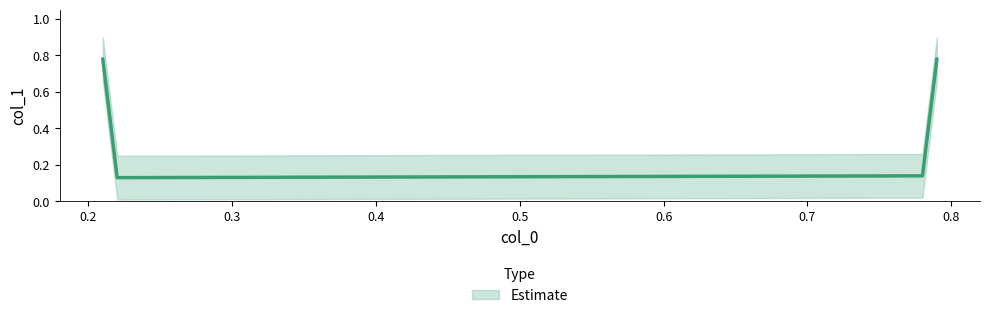

Reading right to left, what are all the values shown in this chart?

0.8	0.1	0.1	0.8